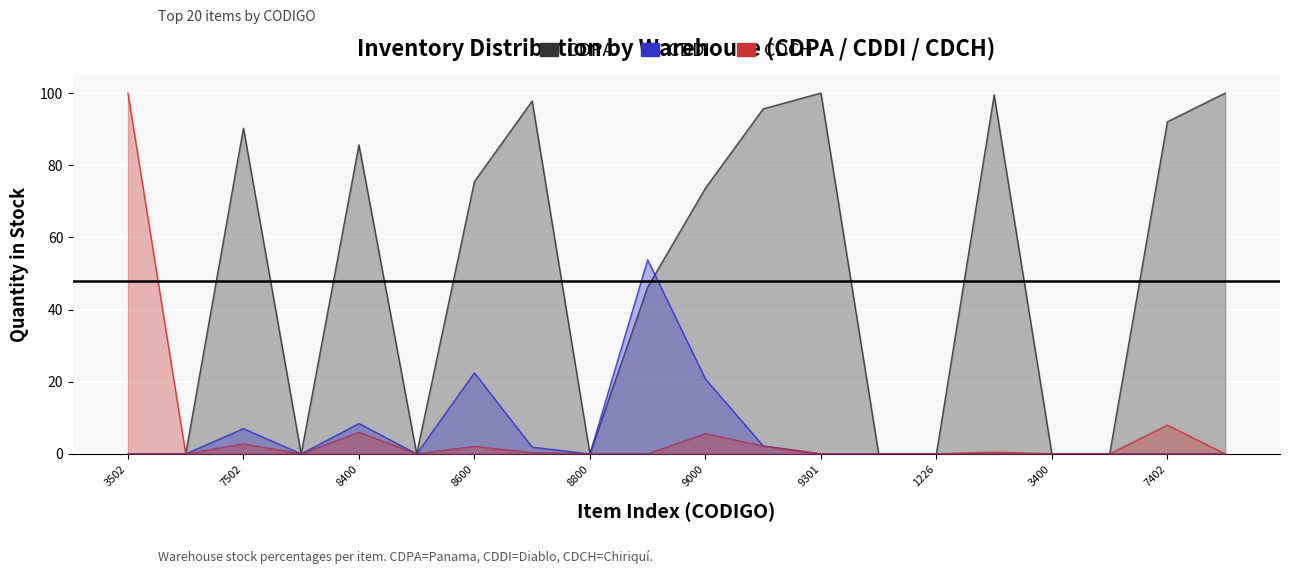

What is the label of the 18th point from the left?

17